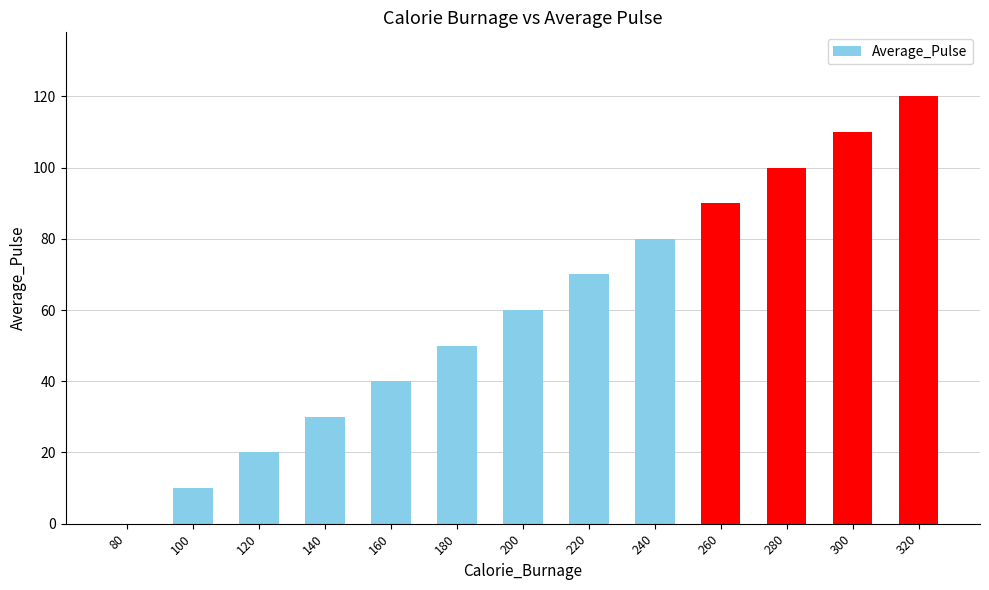

Which has a higher value, 140 or 240?

240